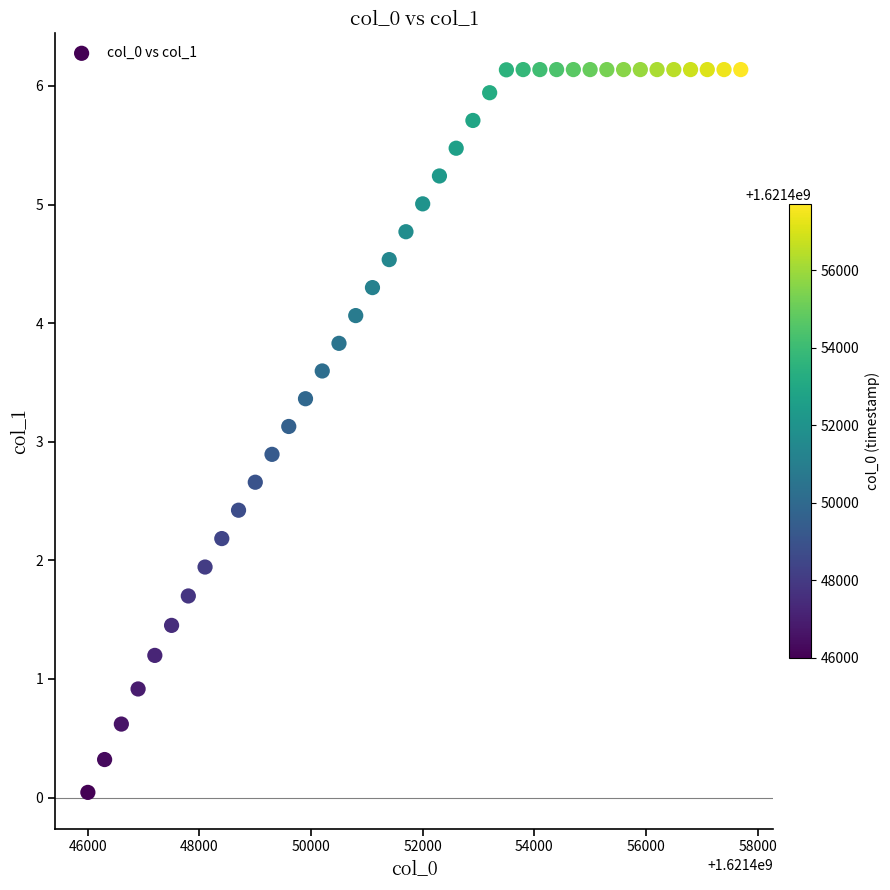

What is the range of X values (max minus min)?

11700.0